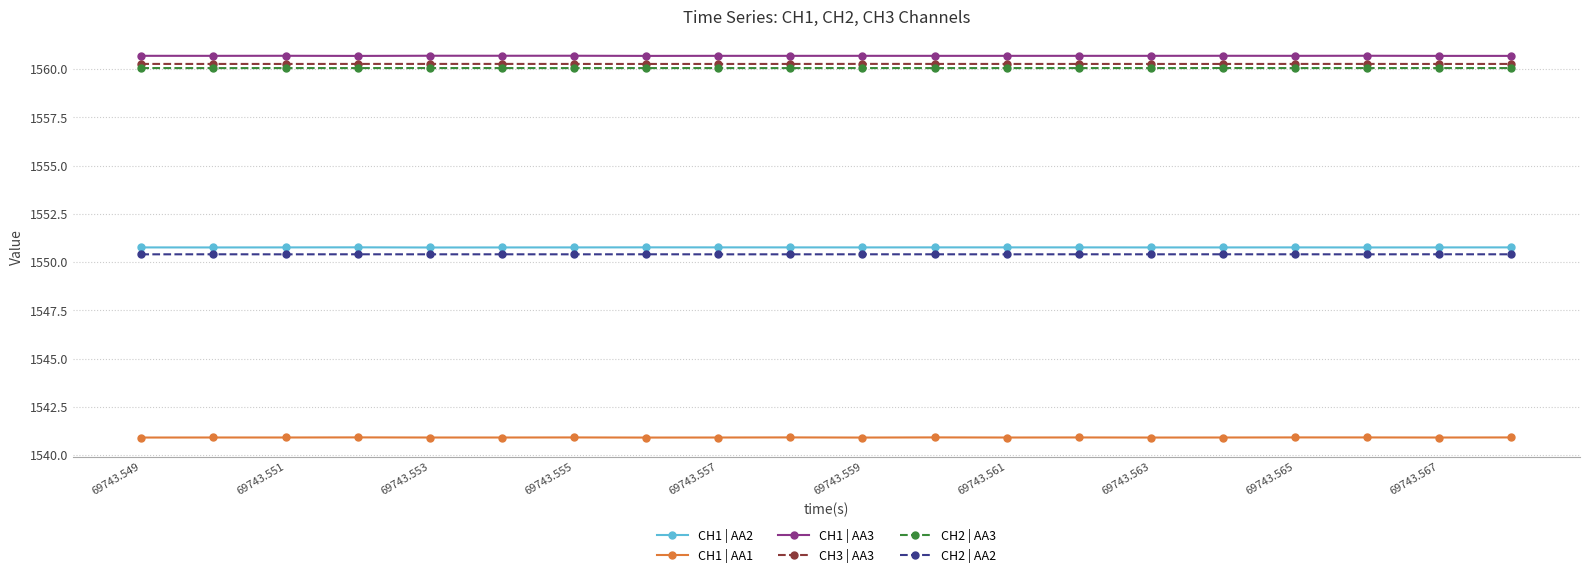

At how many categories does at least one series exceed 1552?

20